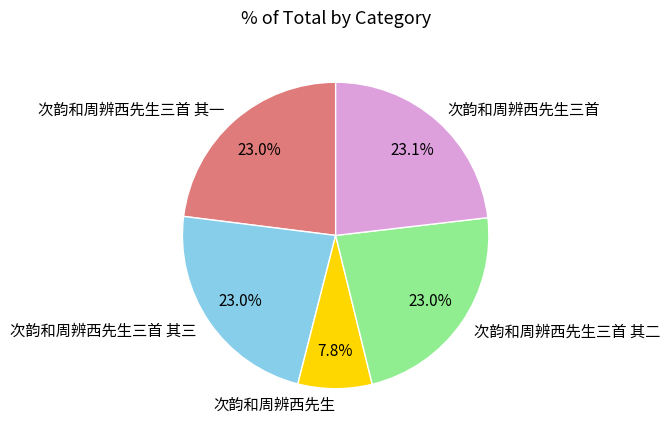

Which category has the smallest portion of the pie?

次韵和周辨西先生